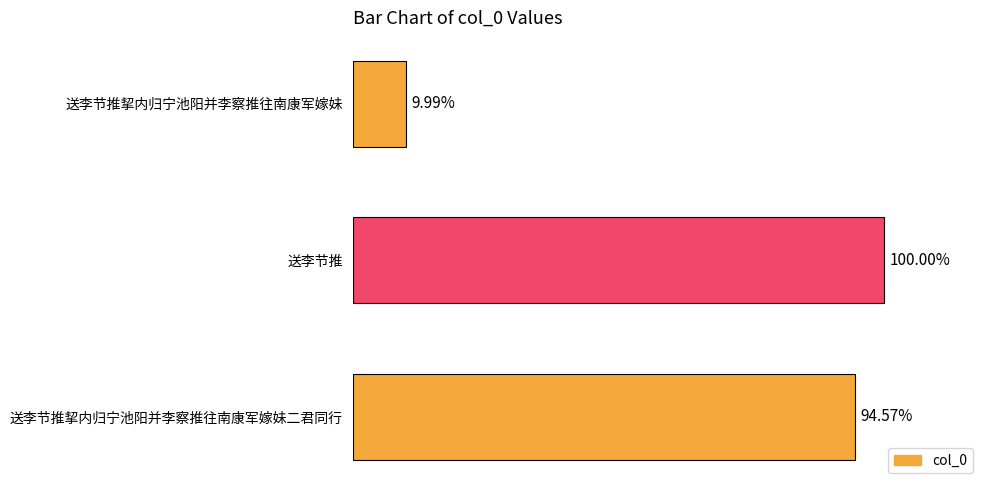

Are the bars horizontal?

Yes